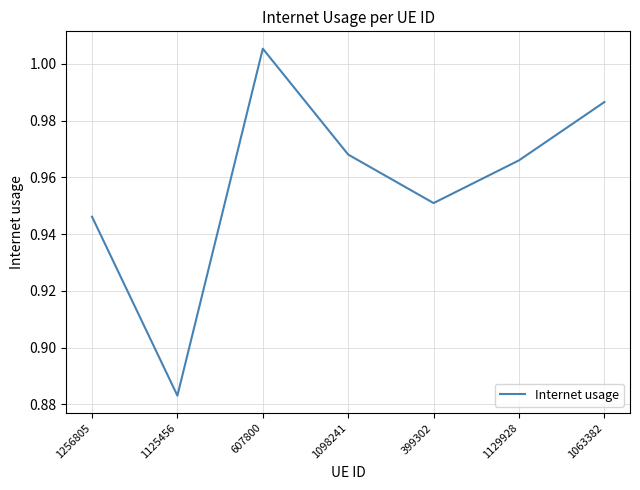

Is it true that the value at 1125456 is 0.2?

False